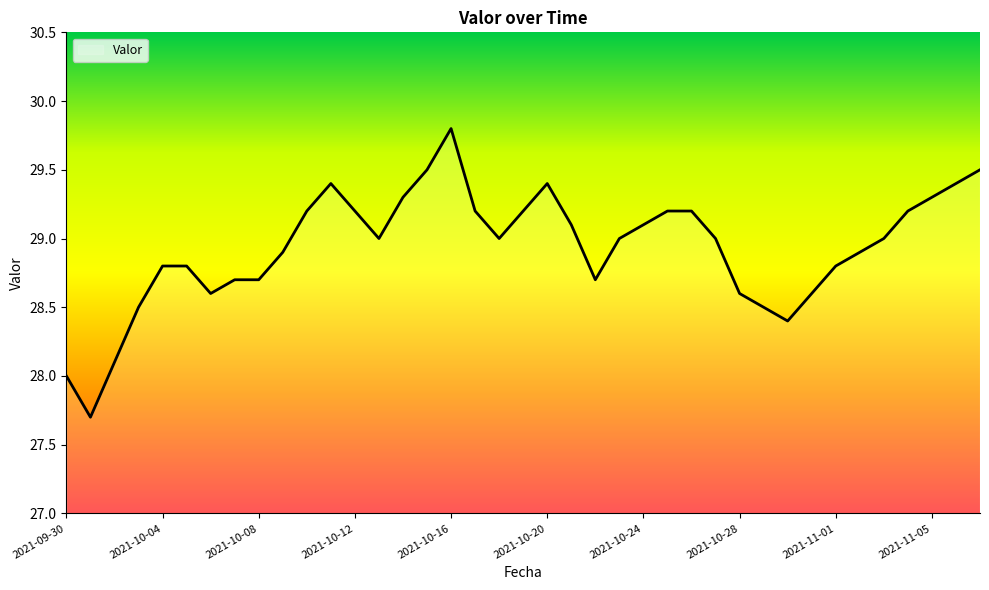

What is the minimum value shown in the chart?

27.7